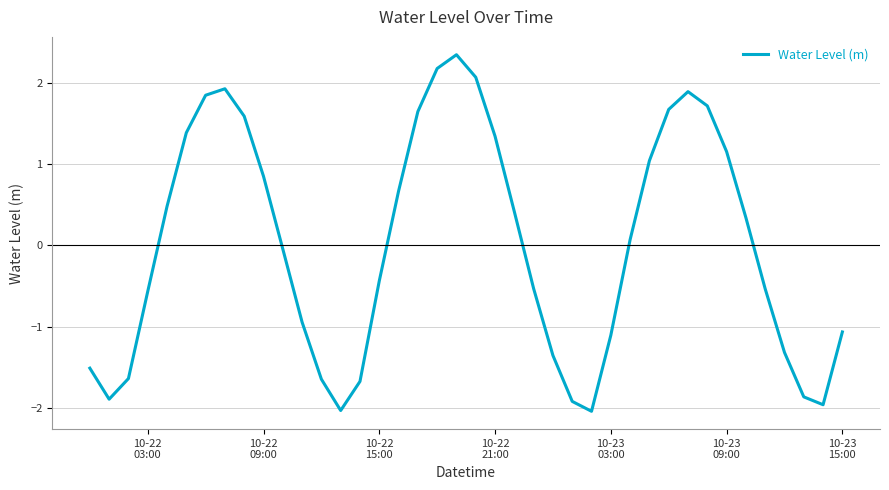

What is the smallest value displayed?

-2.0